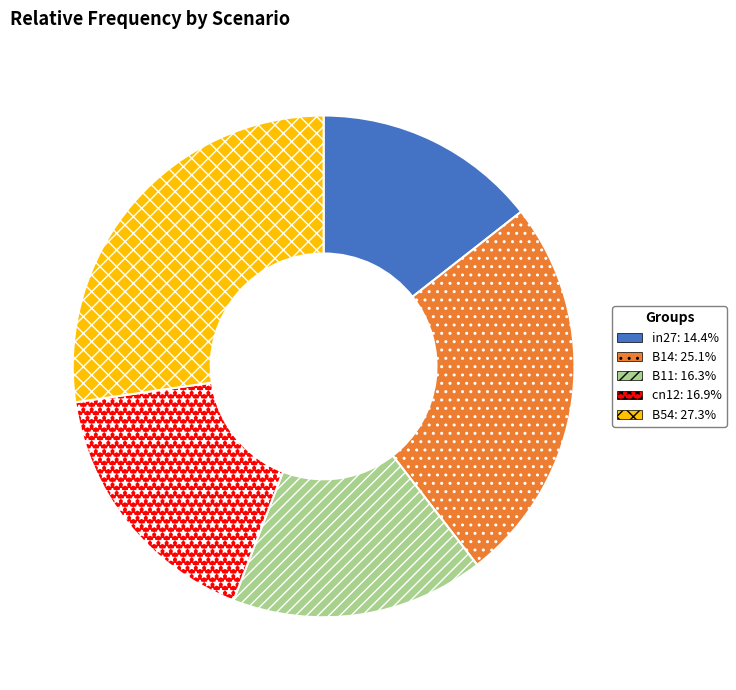

Is there a majority slice in this chart?

No